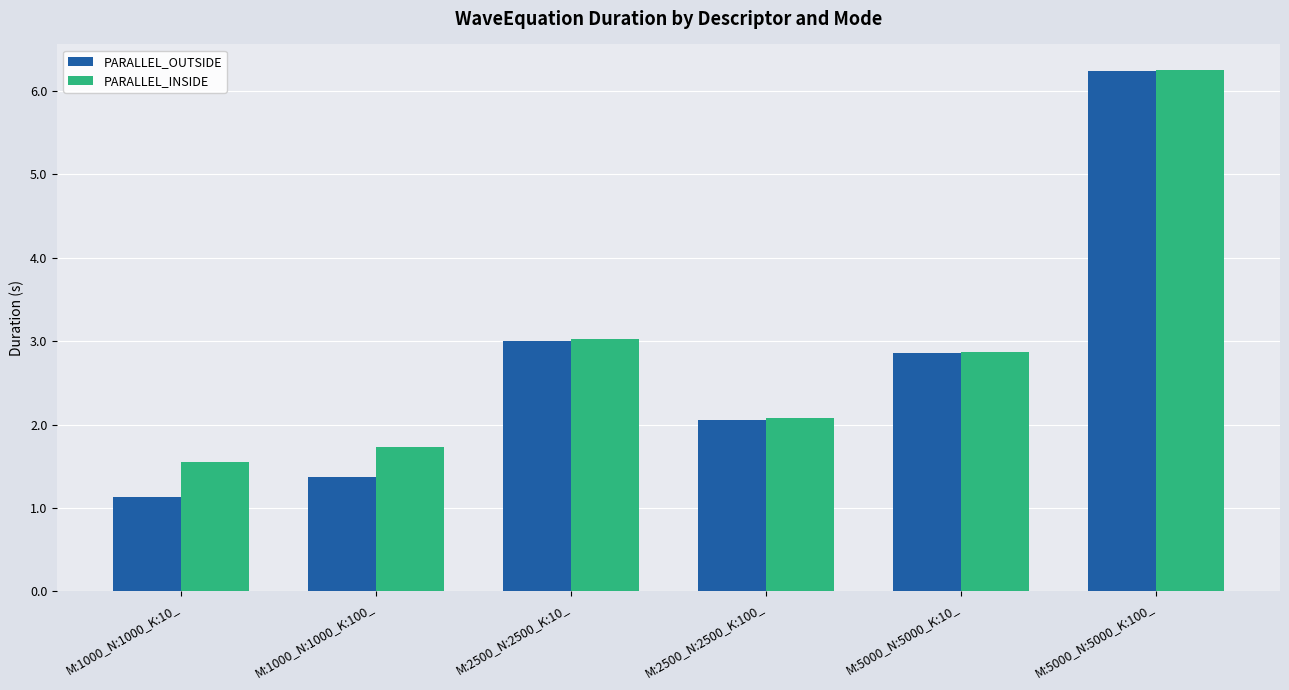

Reading right to left, list all the values displayed in this chart.

PARALLEL_OUTSIDE: M:5000_N:5000_K:100_=6.2	M:5000_N:5000_K:10_=2.9	M:2500_N:2500_K:100_=2.1	M:2500_N:2500_K:10_=3.0	M:1000_N:1000_K:100_=1.4	M:1000_N:1000_K:10_=1.1
PARALLEL_INSIDE: M:5000_N:5000_K:100_=6.2	M:5000_N:5000_K:10_=2.9	M:2500_N:2500_K:100_=2.1	M:2500_N:2500_K:10_=3.0	M:1000_N:1000_K:100_=1.7	M:1000_N:1000_K:10_=1.6